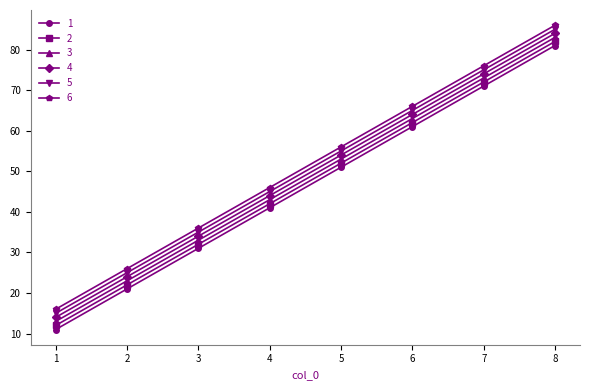

What is the approximate value of 6 at 4, to the nearest 5?

45